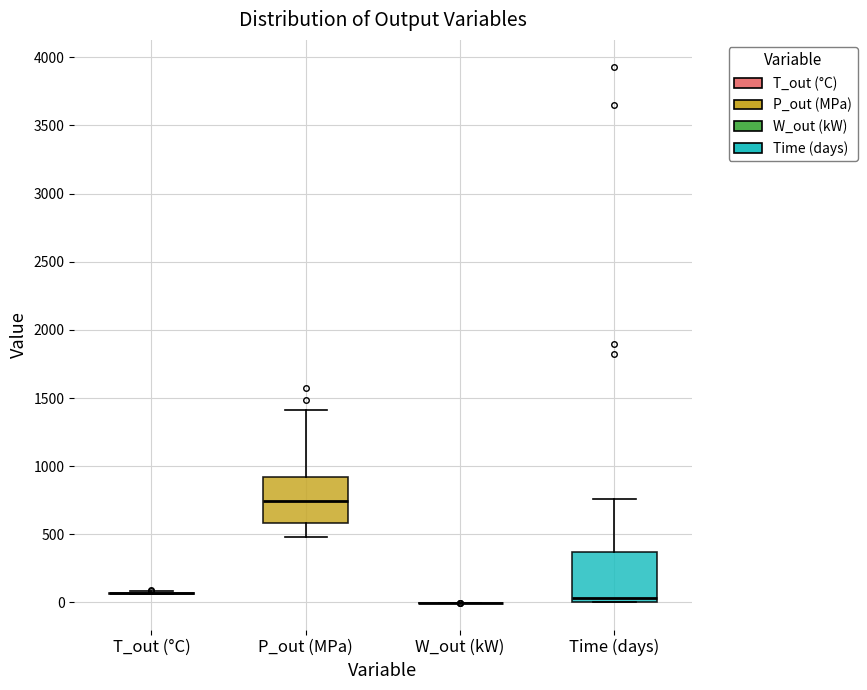

Where is the lower edge of the box for P_out (MPa) on the y-axis? The values are not printed on the chart, so give them approximately, as read against the axis.

600